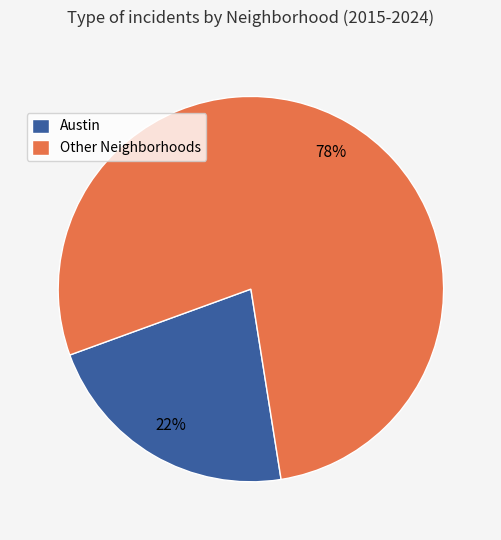

What percentage is the Austin slice, to the nearest percent?

22%